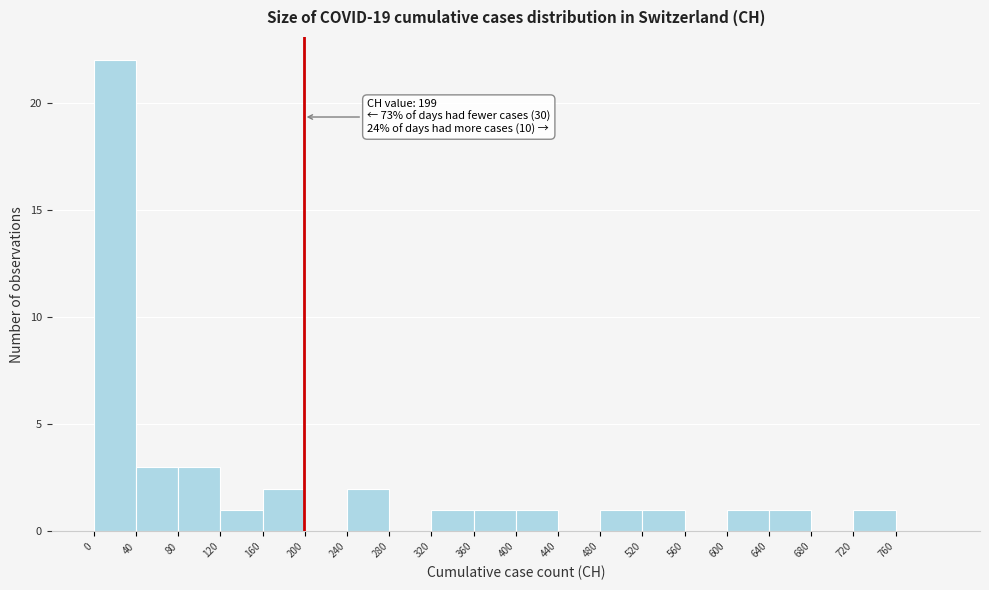

Which range on the x-axis has the tallest bar?

0 to 40